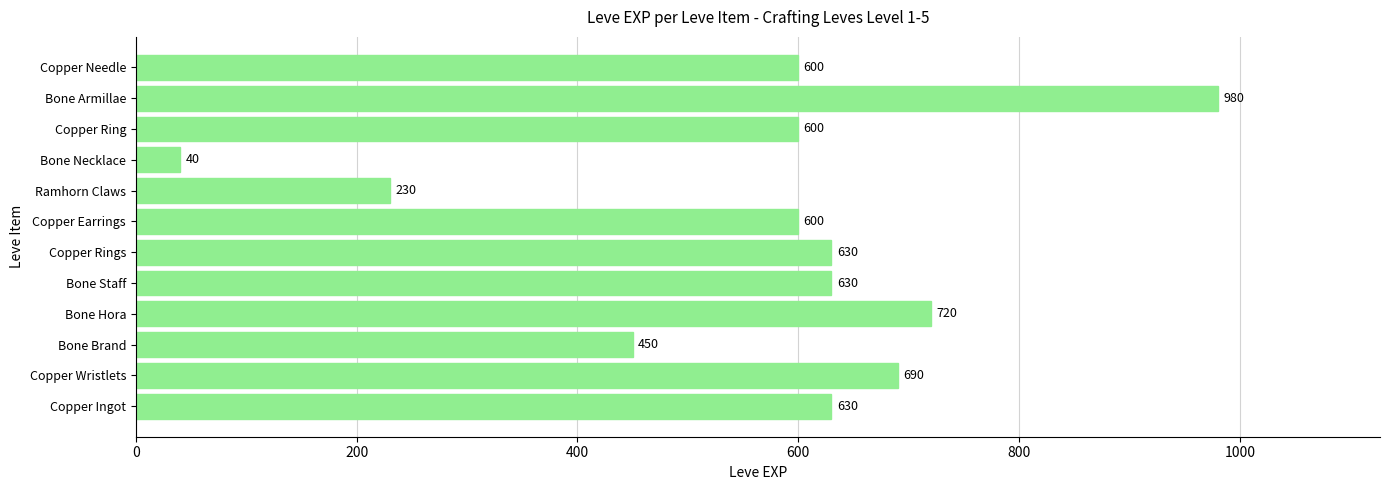

What is the ratio of the value at Ramhorn Claws to the value at Copper Rings?

0.4